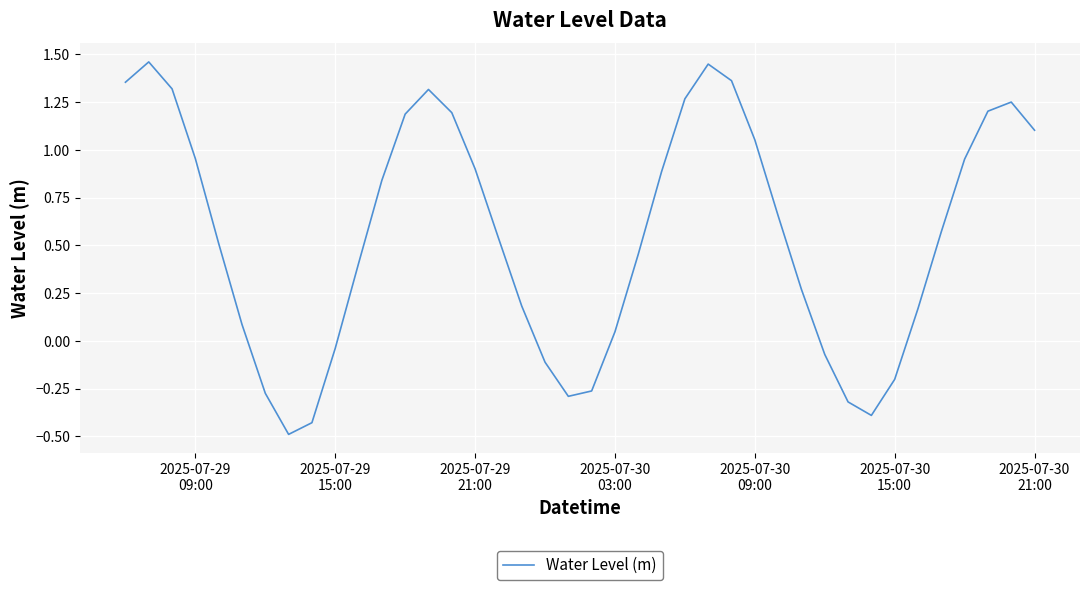

What is the sum of all values?

22.1